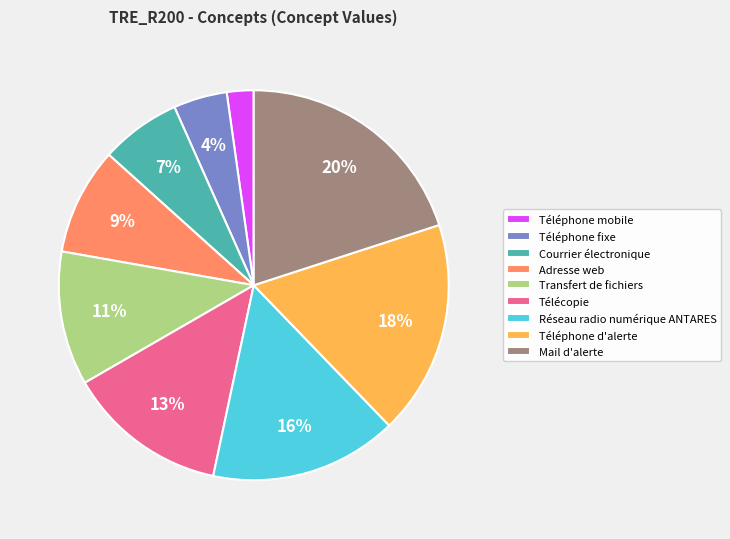

Do Transfert de fichiers and Téléphone fixe together represent more than half of the pie?

No